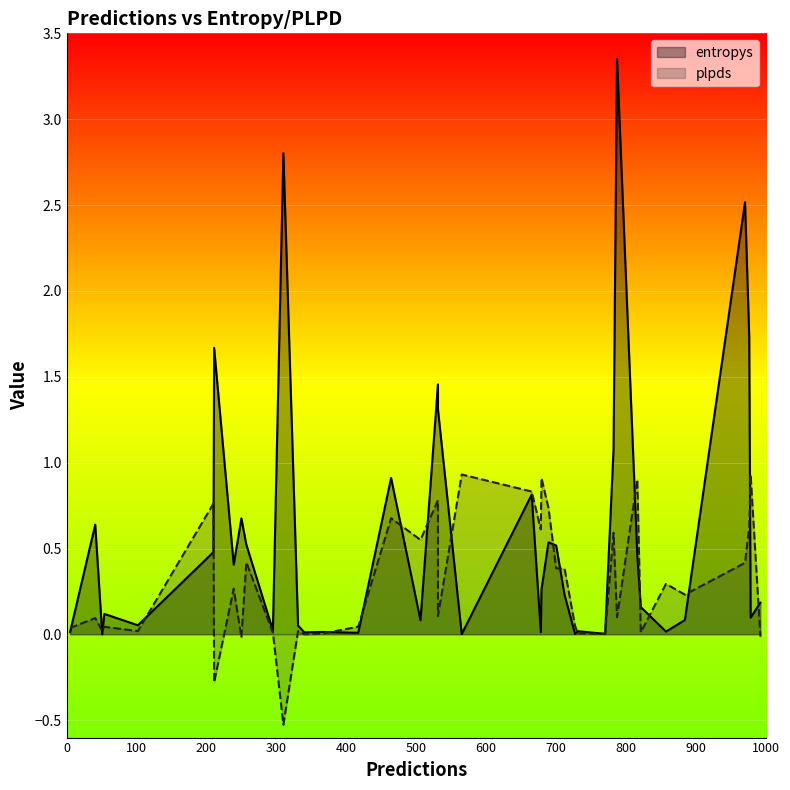

Which series has the largest range (max minus min)?

entropys